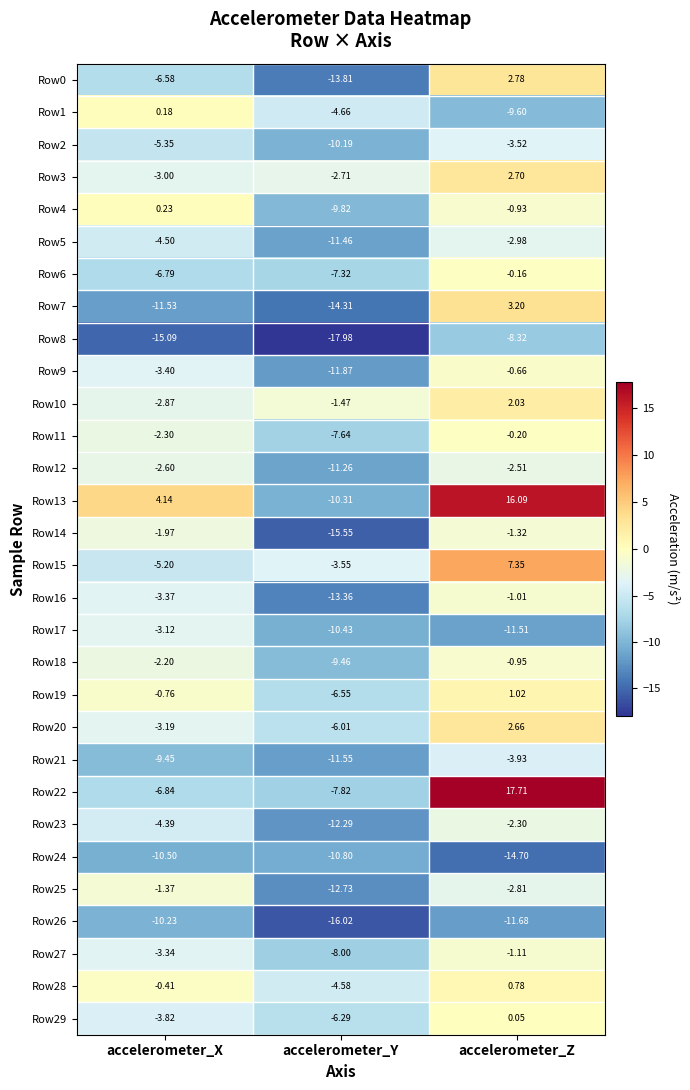

What is the greatest value displayed?

17.7